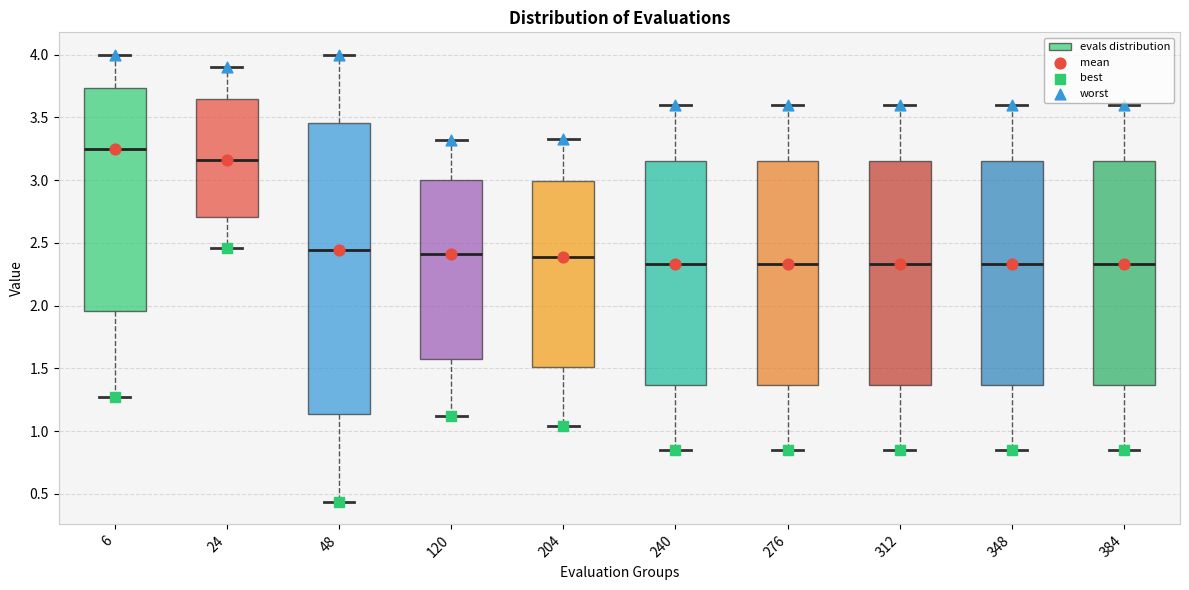

Reading left to right, read every box against the y-axis: the position of its median line, the range the box covers, and the ends of its whiskers. The values are not printed on the chart, so give them approximately, as read against the axis.

6: median 3.25, box 1.95 to 3.75, whiskers 1.25 to 4.00
24: median 3.15, box 2.70 to 3.65, whiskers 2.45 to 3.90
48: median 2.45, box 1.15 to 3.45, whiskers 0.45 to 4.00
120: median 2.40, box 1.55 to 3.00, whiskers 1.10 to 3.30
204: median 2.40, box 1.50 to 3.00, whiskers 1.05 to 3.35
240: median 2.35, box 1.35 to 3.15, whiskers 0.85 to 3.60
276: median 2.35, box 1.35 to 3.15, whiskers 0.85 to 3.60
312: median 2.35, box 1.35 to 3.15, whiskers 0.85 to 3.60
348: median 2.35, box 1.35 to 3.15, whiskers 0.85 to 3.60
384: median 2.35, box 1.35 to 3.15, whiskers 0.85 to 3.60